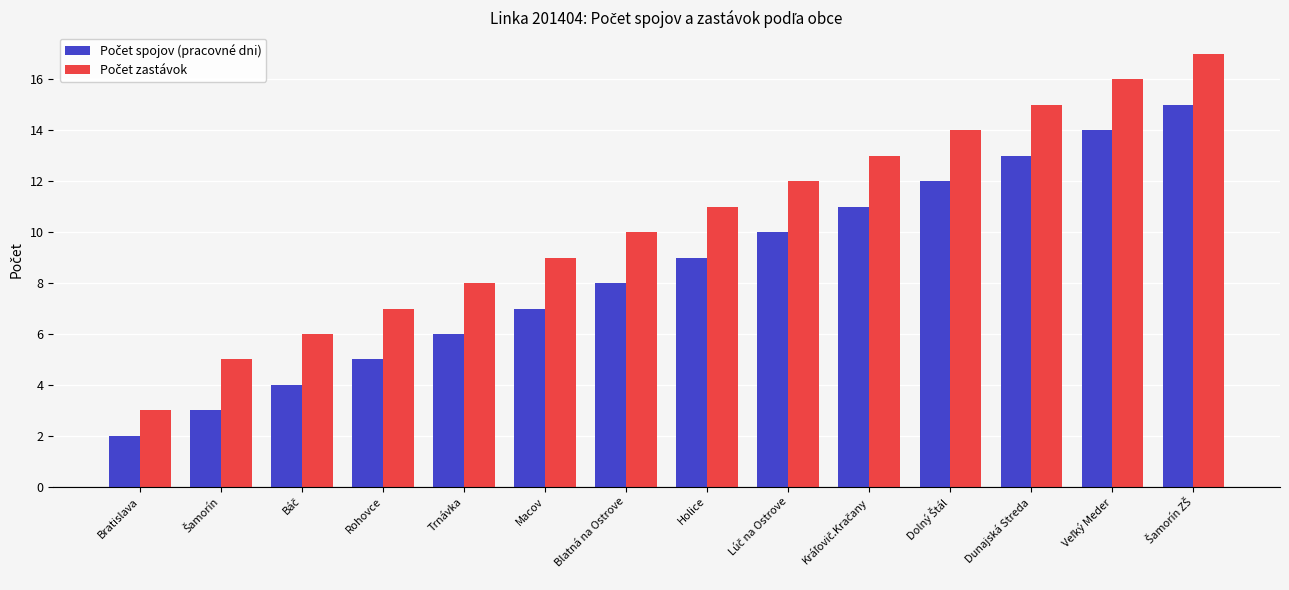

Which category has the lowest value across all series?

Bratislava